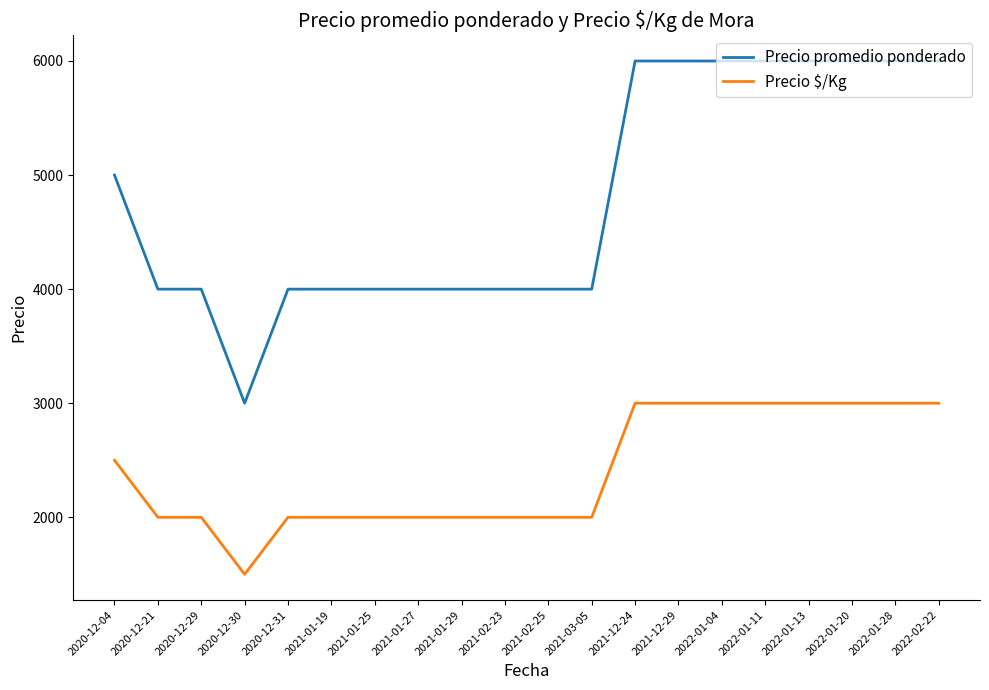

The Precio promedio ponderado series shows 4000 at 2021-01-27. True or false?

True